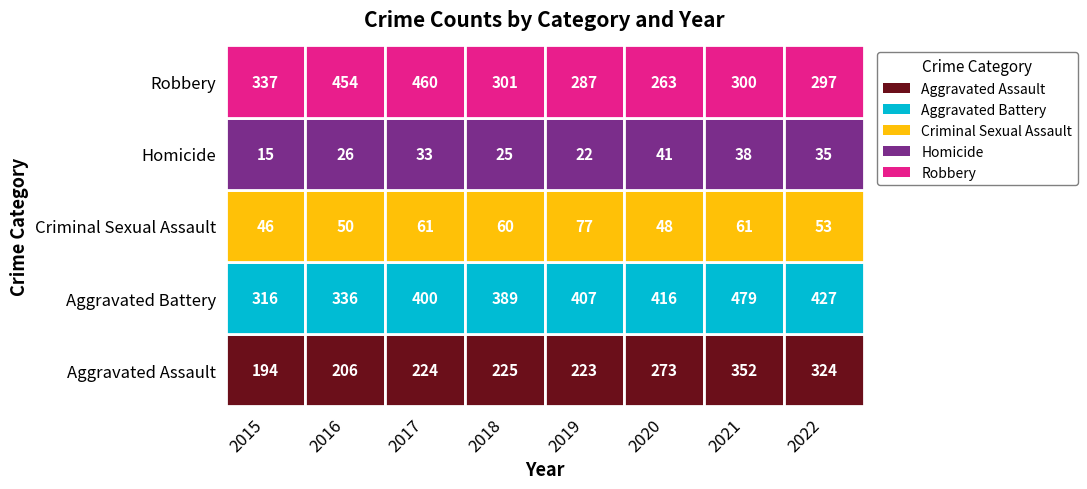

Count the number of categories in the chart.

8